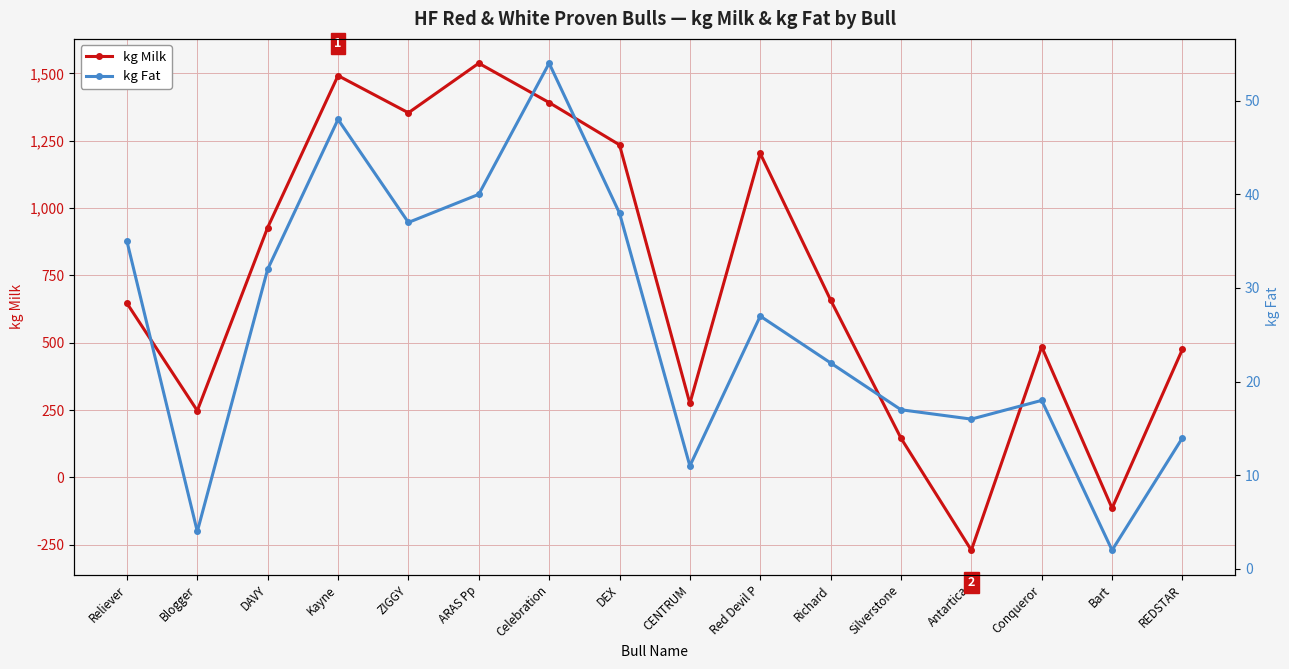

Where is the first local minimum for kg Fat?

Blogger